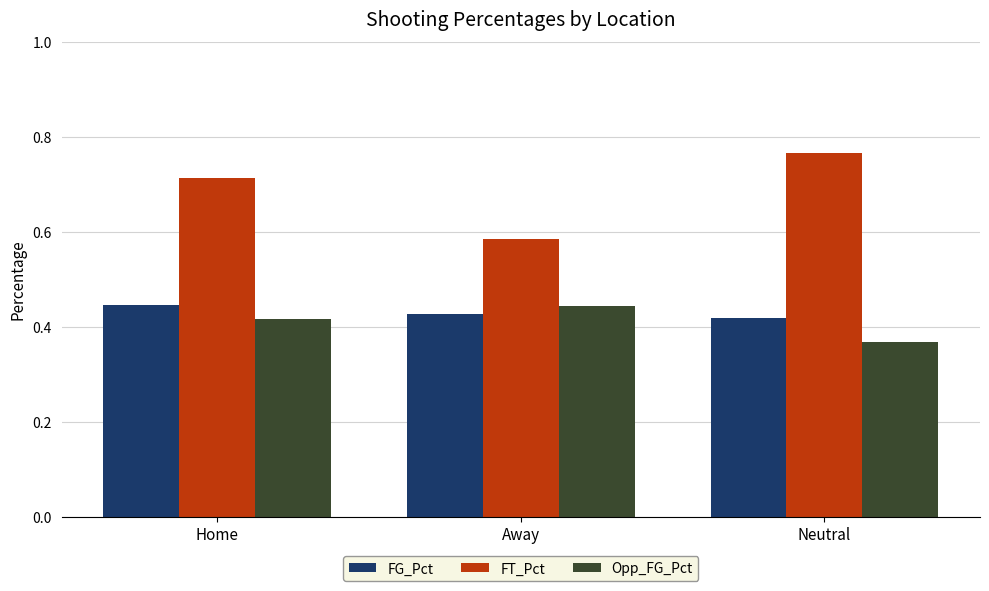

The value of FT_Pct at Neutral is 1.2. True or false?

False